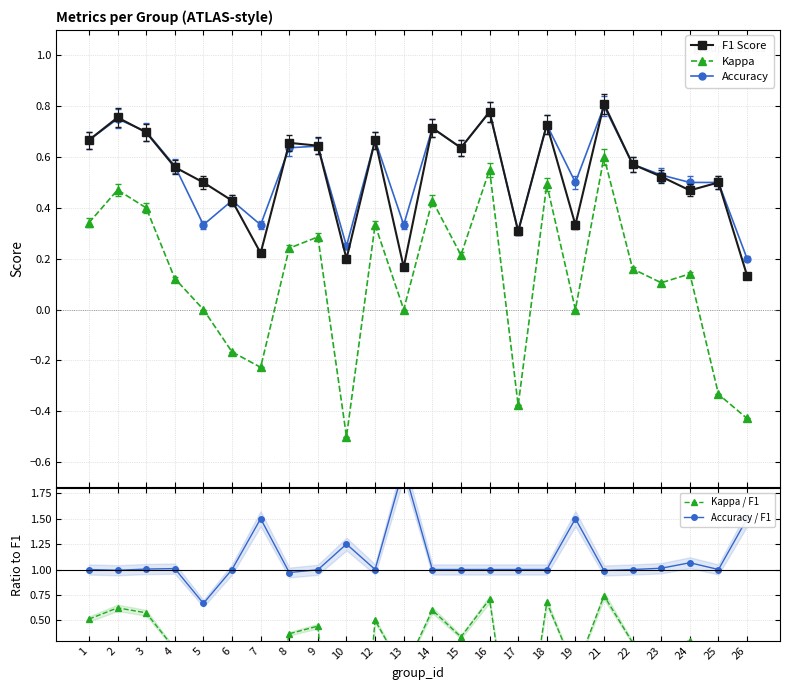

How many negative values does the Kappa / F1 series have?

6